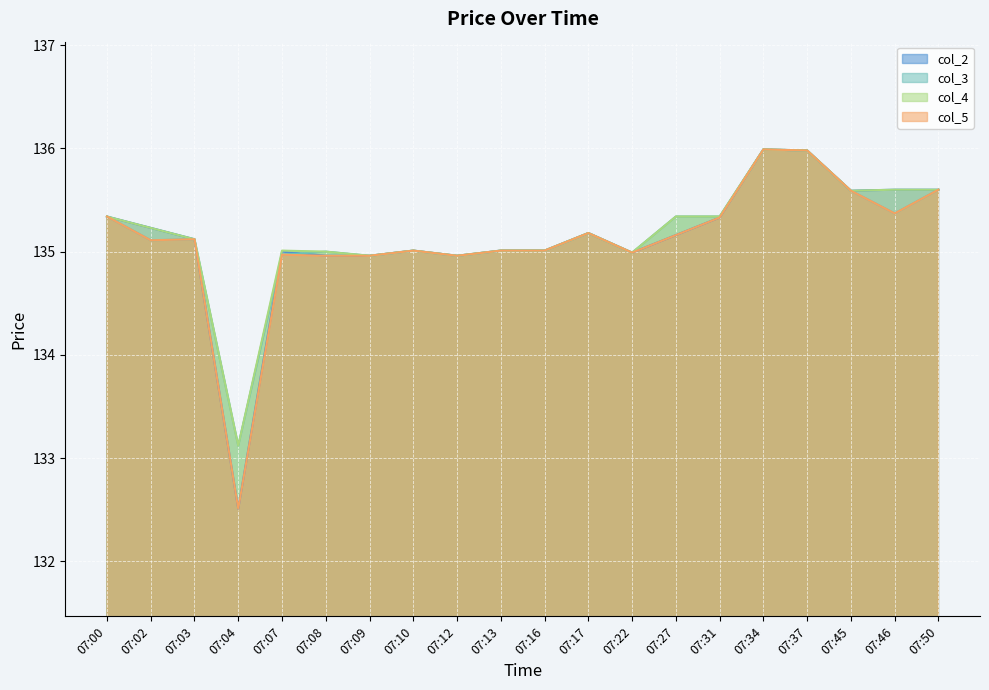

True or false: col_2 and col_5 cross at least once.

False